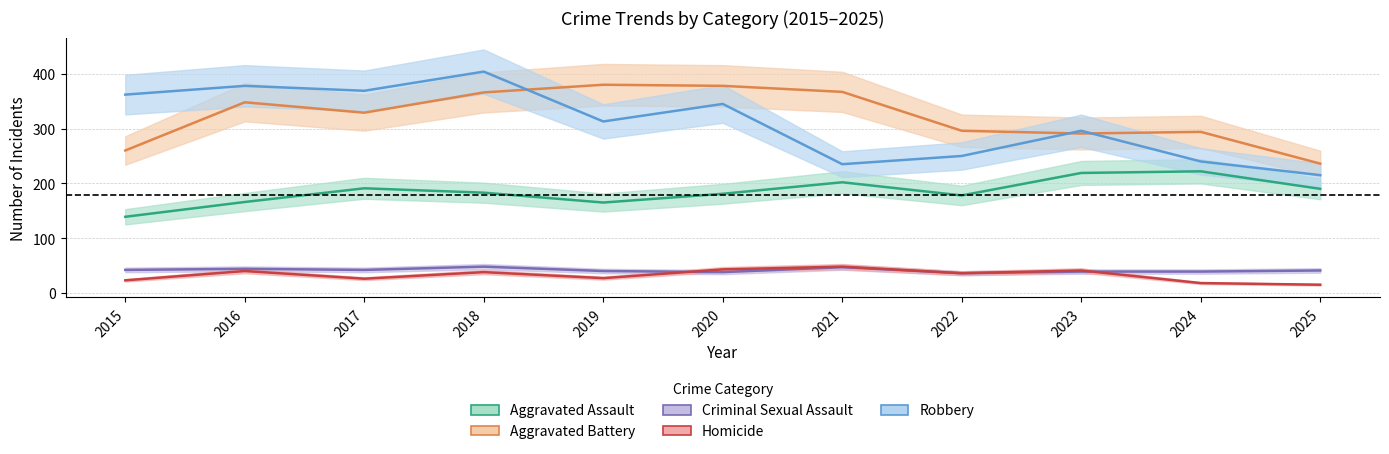

Which series changed the most between 2016 and 2018?

Robbery